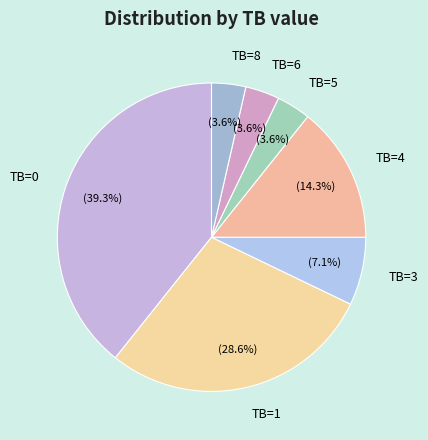

To the nearest percent, what percentage of the pie is TB=0?

39%